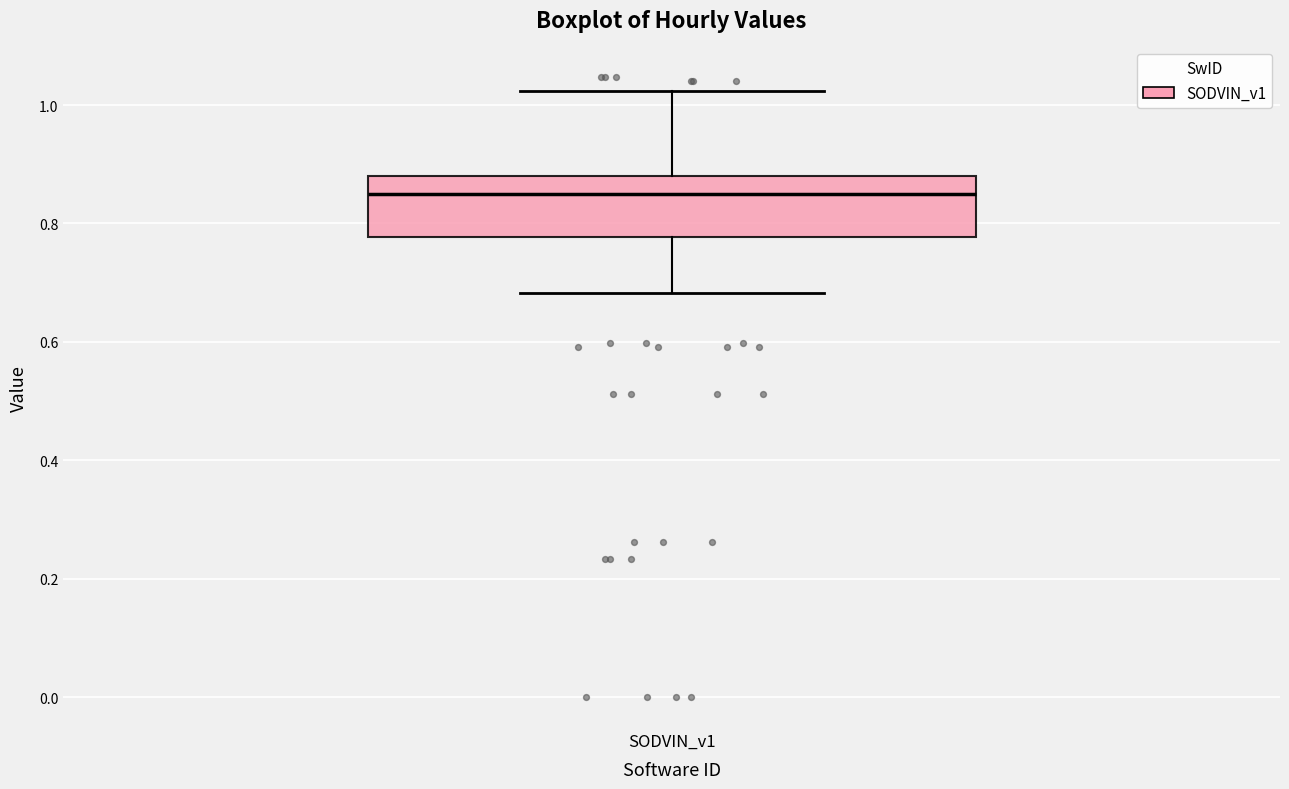

Read this box plot against the y-axis: the position of the median line, the range covered by the box, and the ends of both whiskers. The values are not printed on the chart, so give them approximately, as read against the axis.

median 0.84, box 0.78 to 0.88, whiskers 0.68 to 1.02